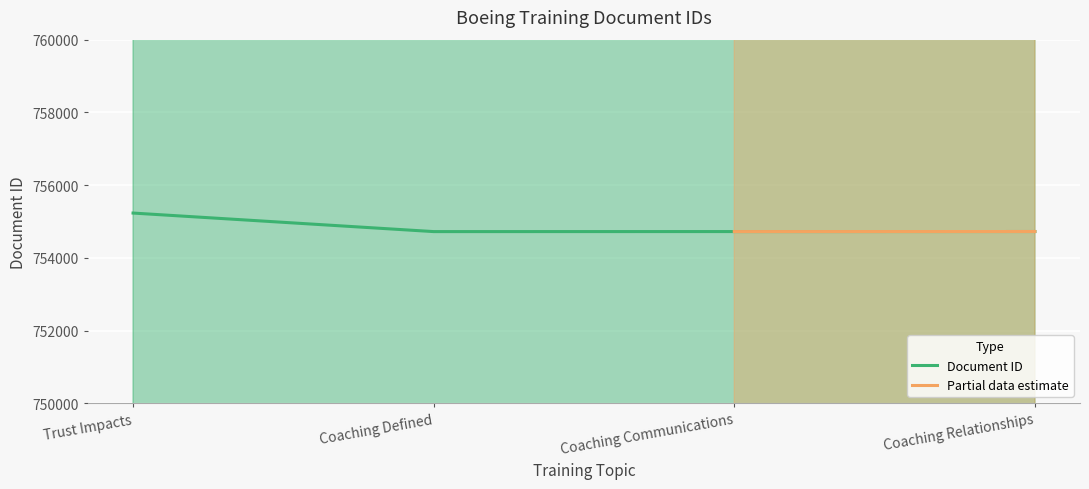

What is the ratio of the value at Coaching Defined to the value at Trust Impacts?

1.0